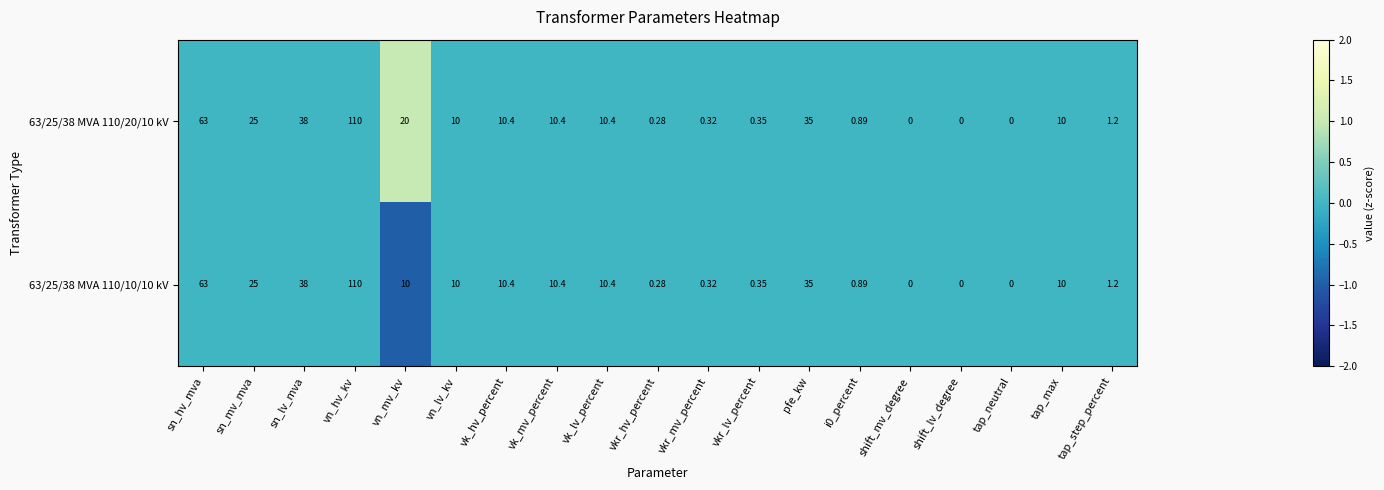

Where is 63/25/38 MVA 110/10/10 kV nearest to the value 55?

sn_hv_mva